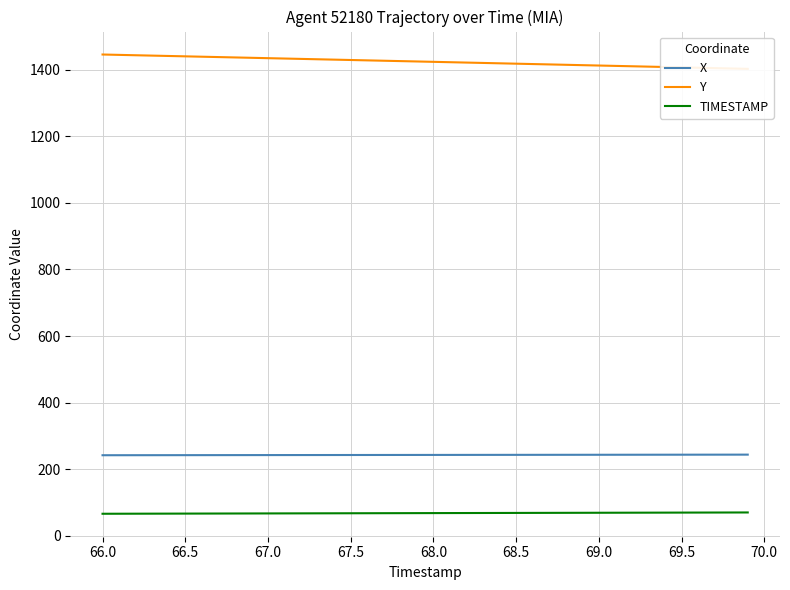

What is the highest value of the TIMESTAMP series?

69.9